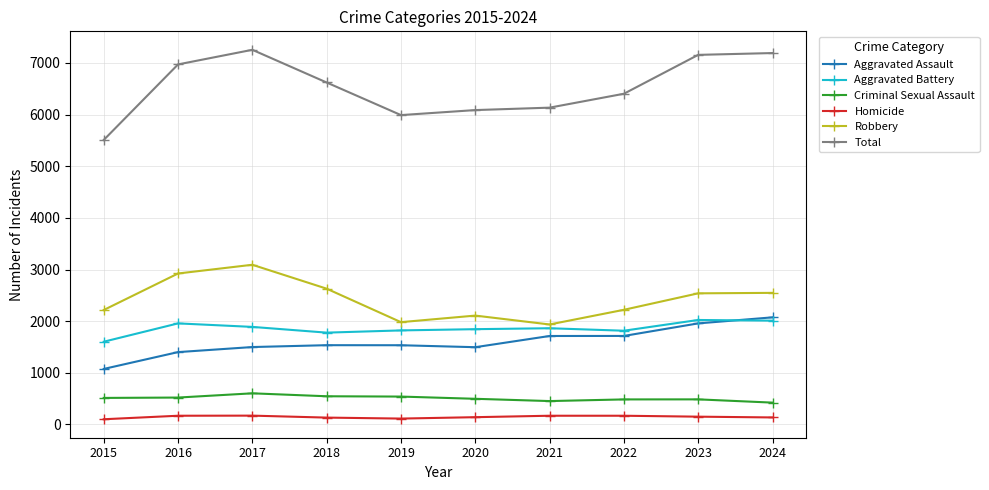

What is the spread (max minus min) of values at 2015?

5407